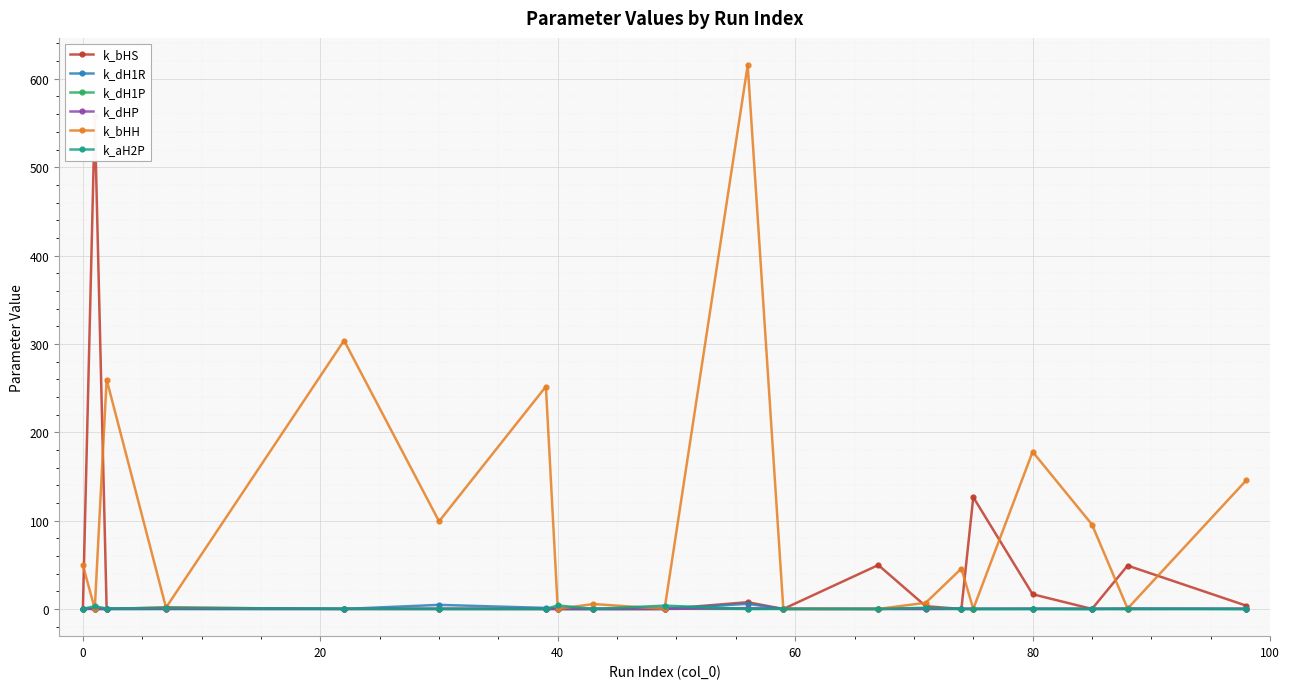

What is the average value of the k_bHH series?

103.0